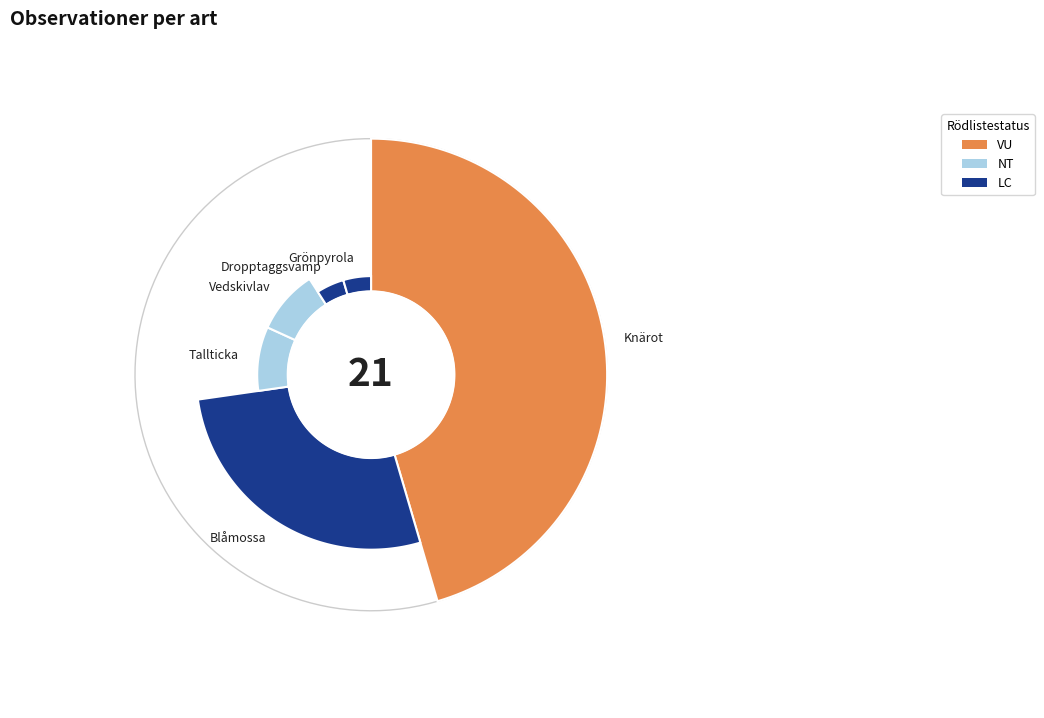

Is it true that Grönpyrola is 5% of the pie?

True